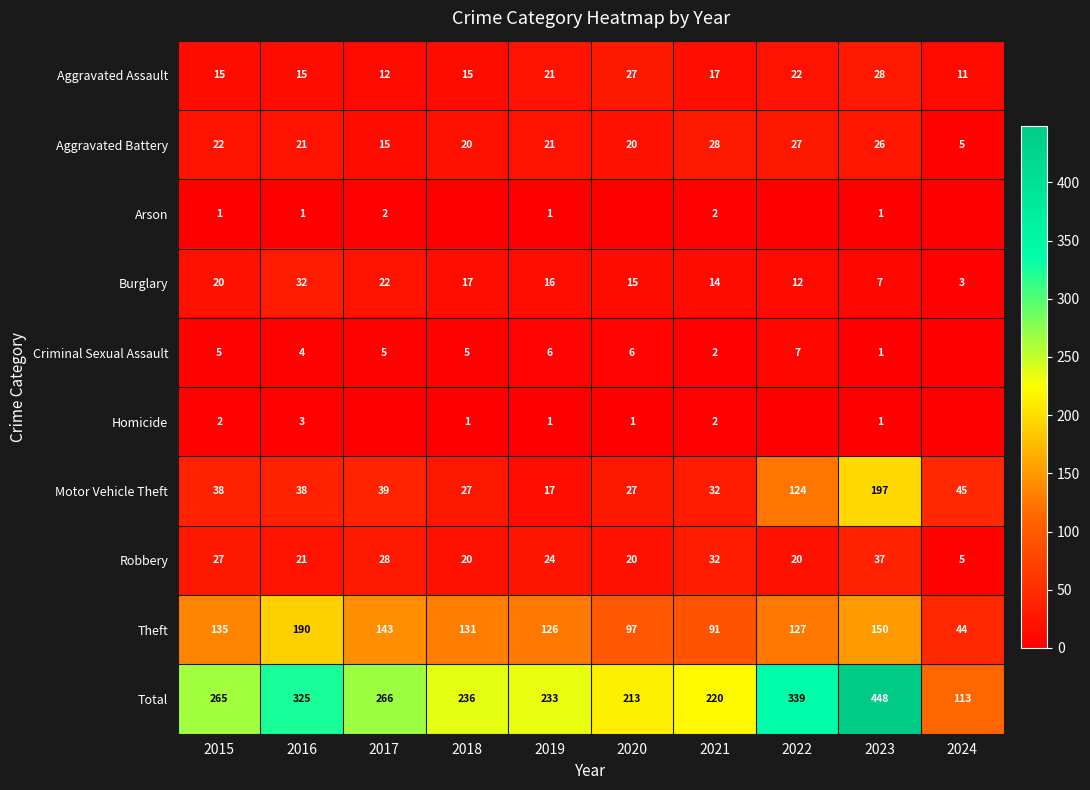

List the labels in order of Burglary value, largest first.

2016, 2017, 2015, 2018, 2019, 2020, 2021, 2022, 2023, 2024